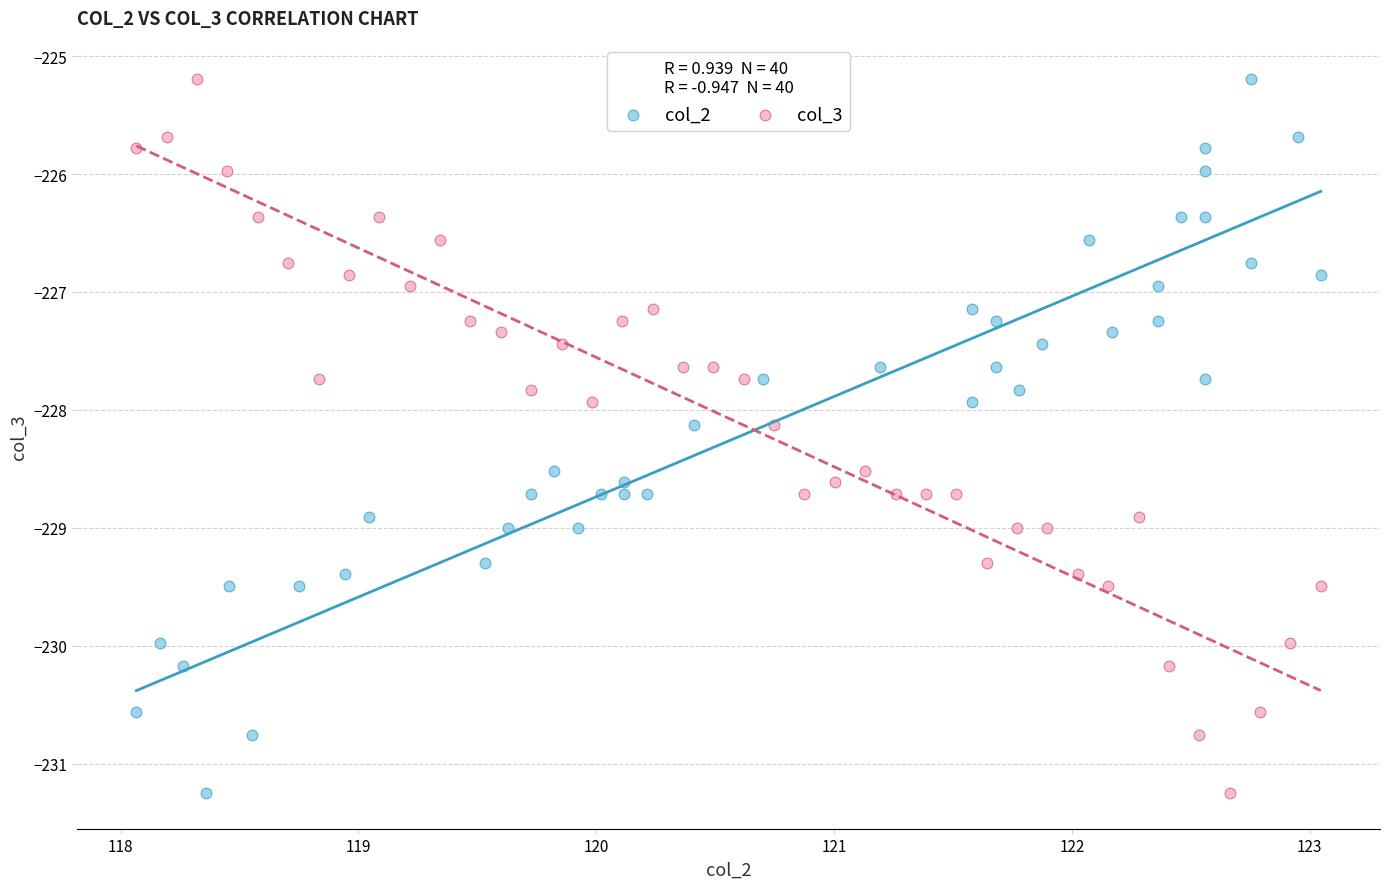

What are all the series names shown in the legend?

col_2, col_3